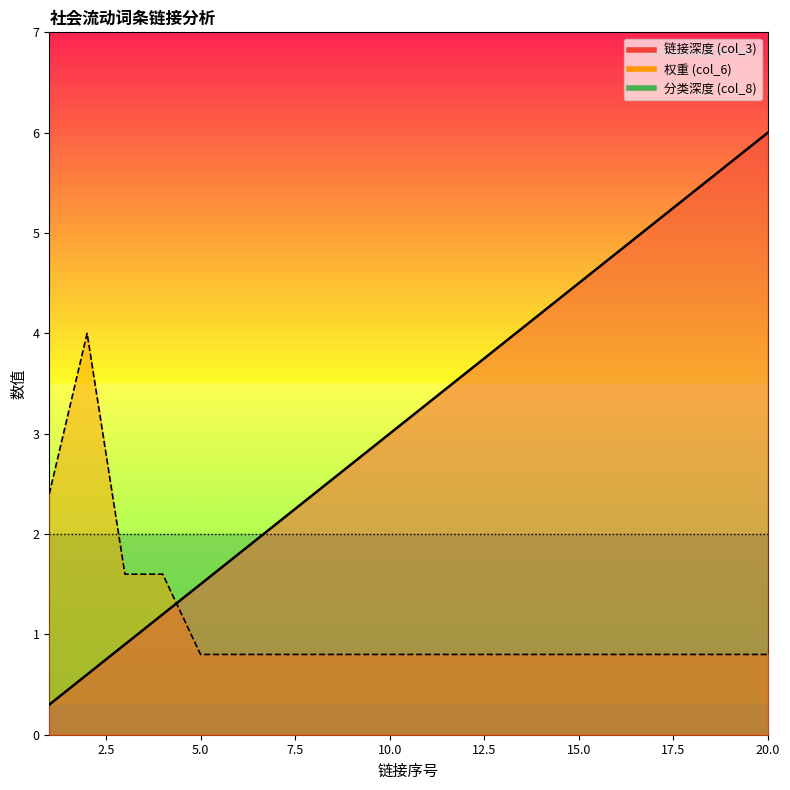

What is the value of the 权重 (col_6) point at the 20th from the left?

0.8